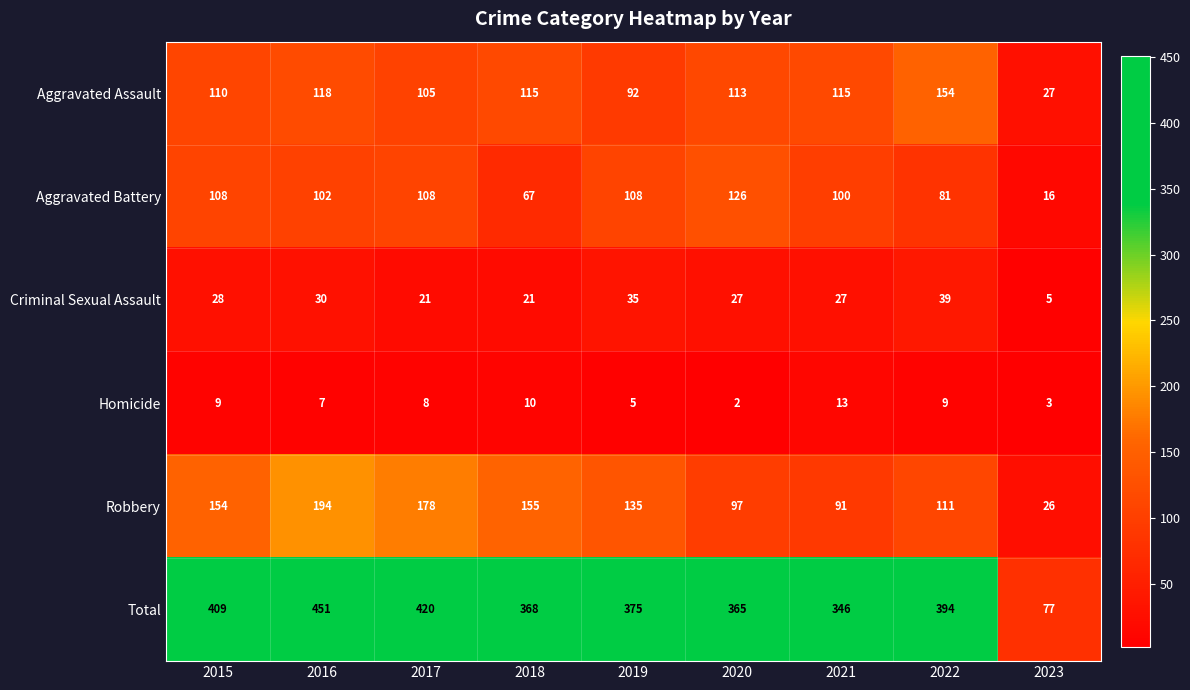

Rank the series by their maximum value, from highest to lowest.

Total, Robbery, Aggravated Assault, Aggravated Battery, Criminal Sexual Assault, Homicide